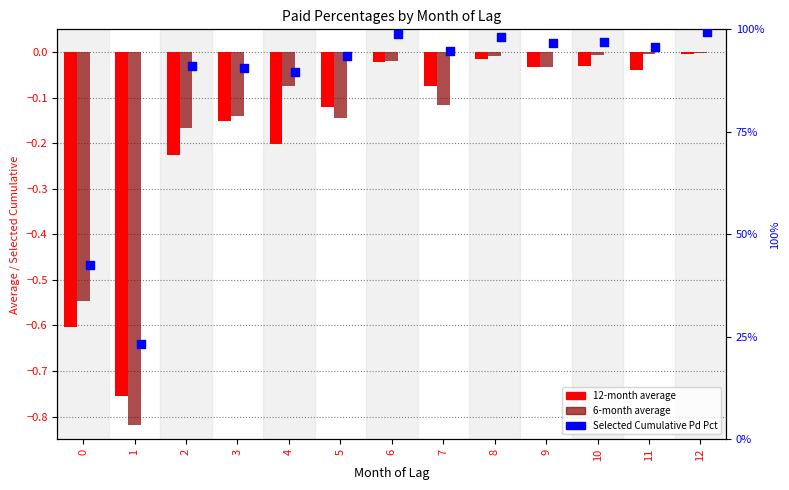

What is the total value across all series at 11?

0.9